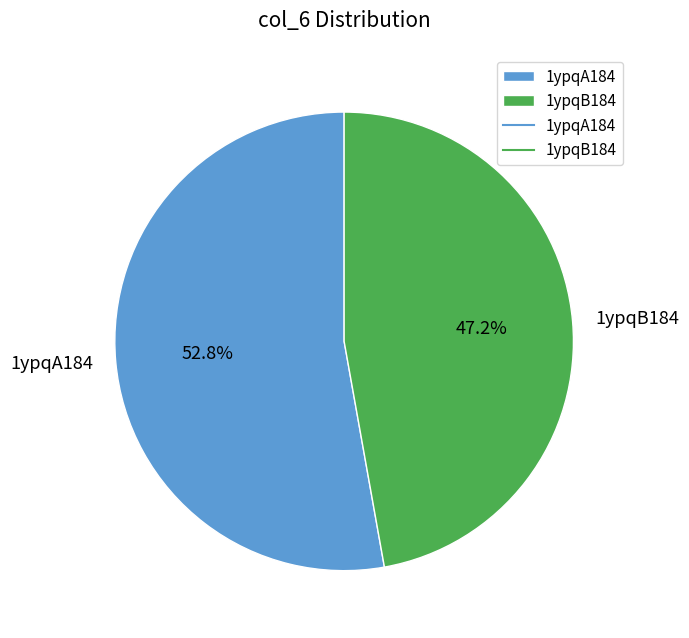

To the nearest percent, what is the combined percentage of 1ypqB184 and 1ypqA184?

100%